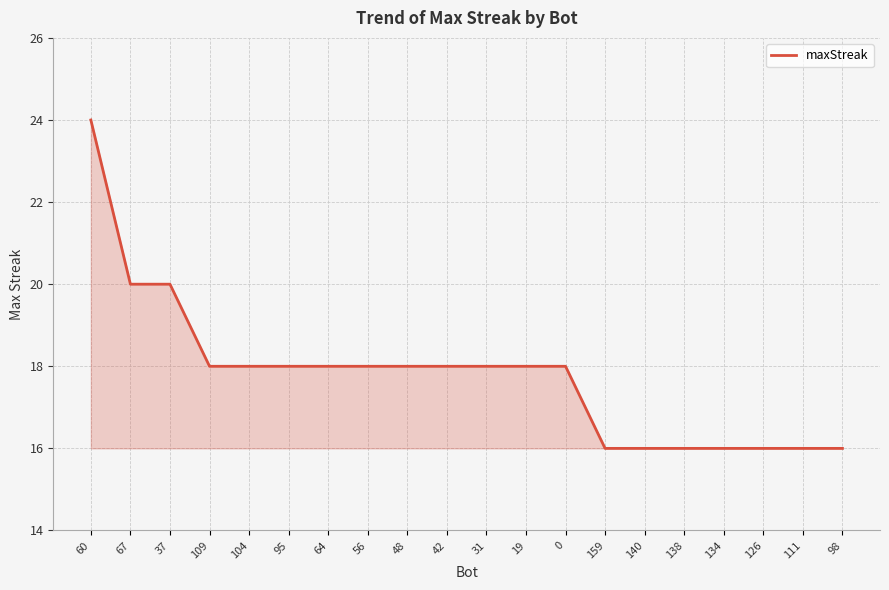

What is the difference between the maximum and minimum values?

8